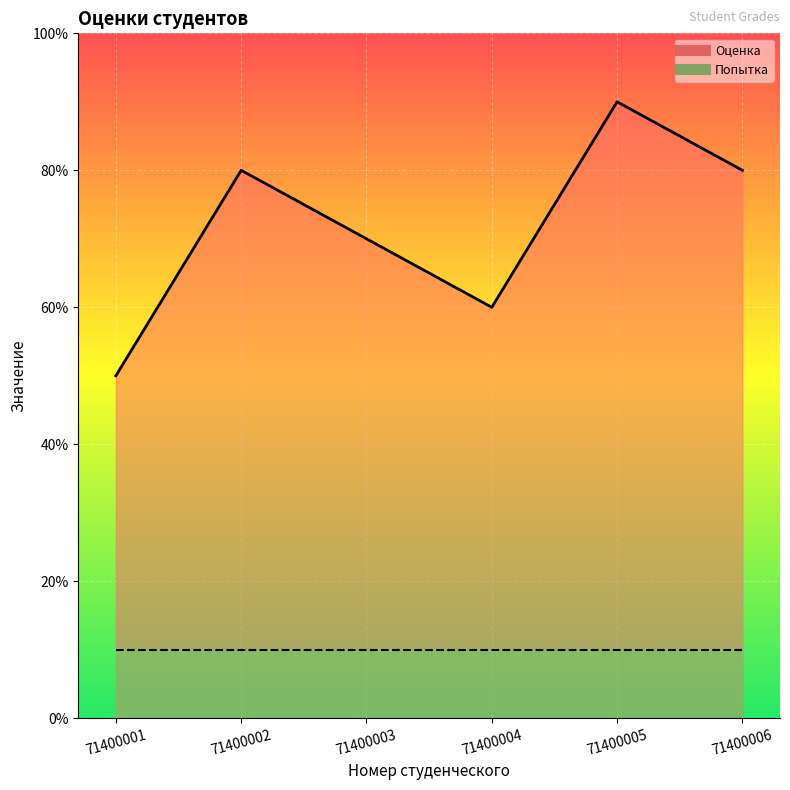

The chart shows a value of 6 at 71400004. True or false?

True